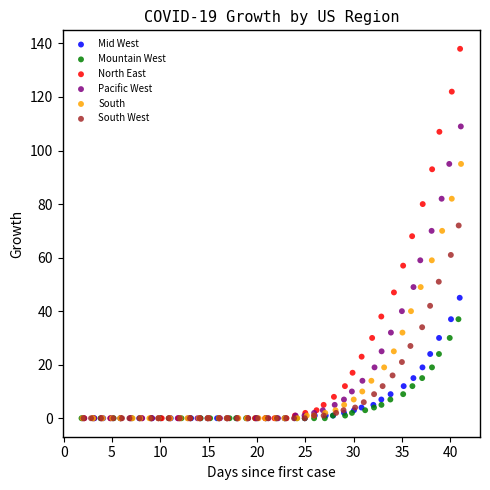

Which series contains the highest Y value?

North East